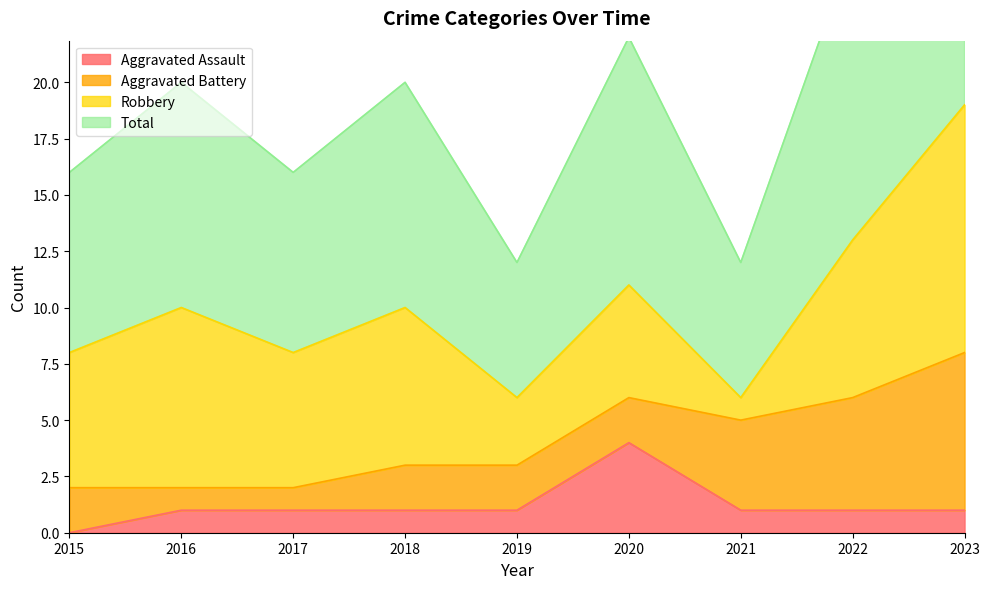

True or false: Aggravated Assault and Total intersect in this chart.

False